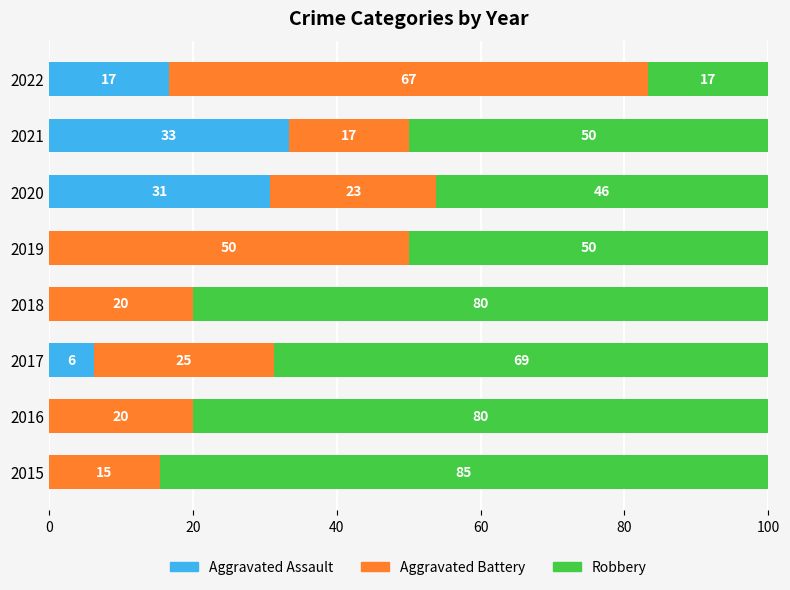

Is it true that Aggravated Assault equals 0.0 at 2018?

True